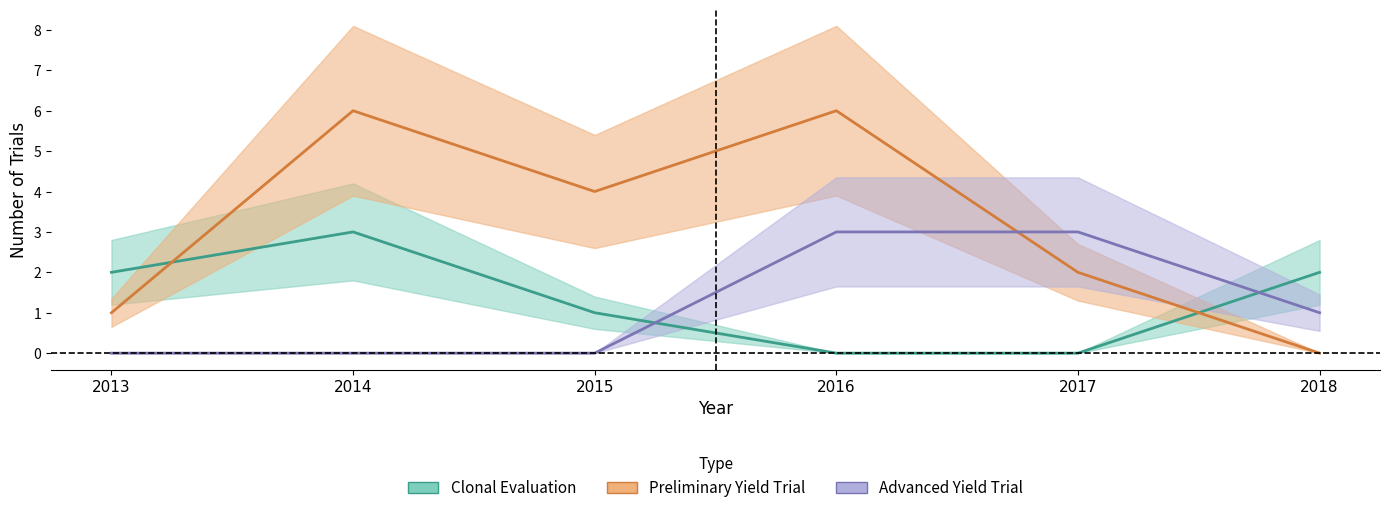

What is the sum of all Preliminary Yield Trial values?

19